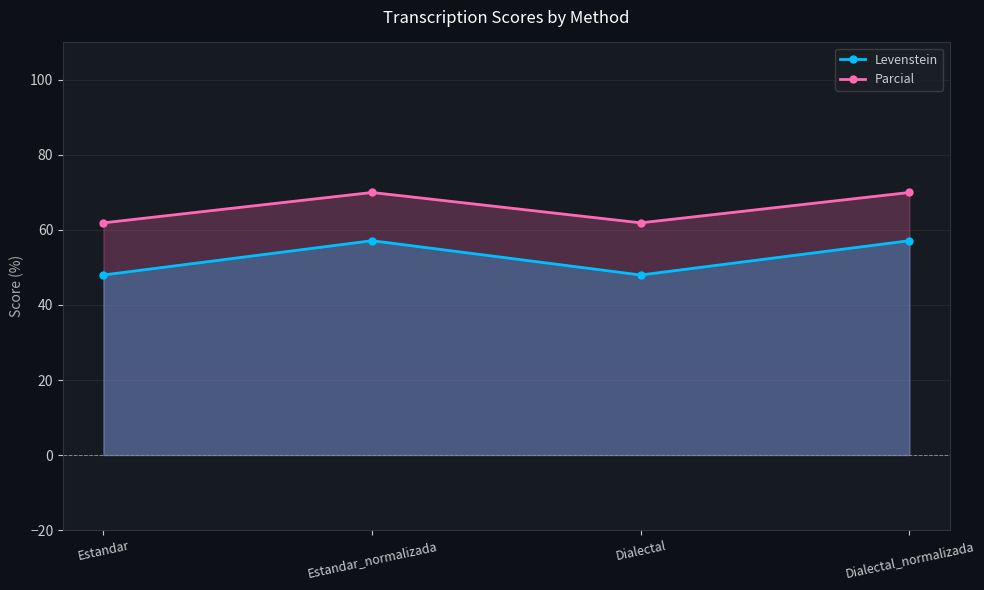

How many interior local peaks does the Parcial series have?

1